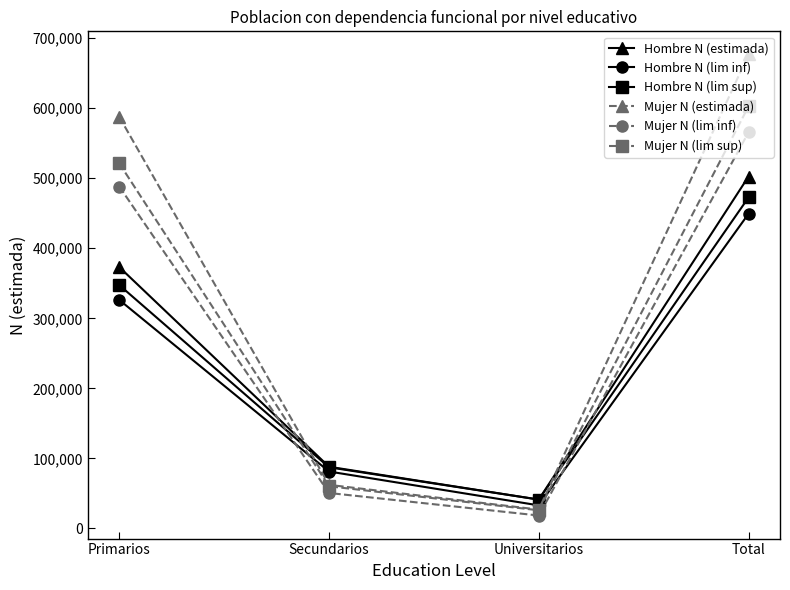

The value of Mujer N (lim sup) at Total is 602613. True or false?

True